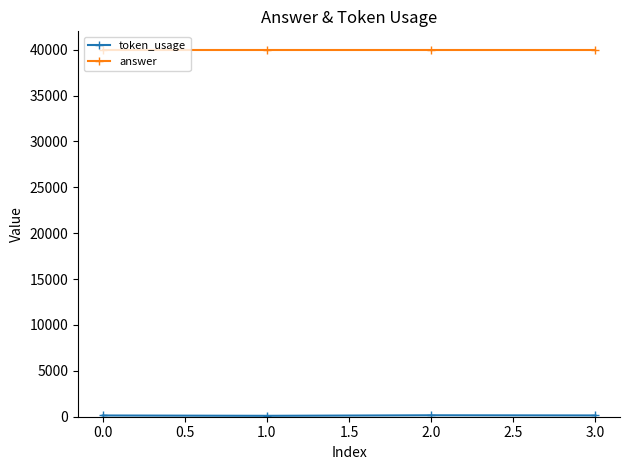

What is the total value across all series at 1.0?

40099